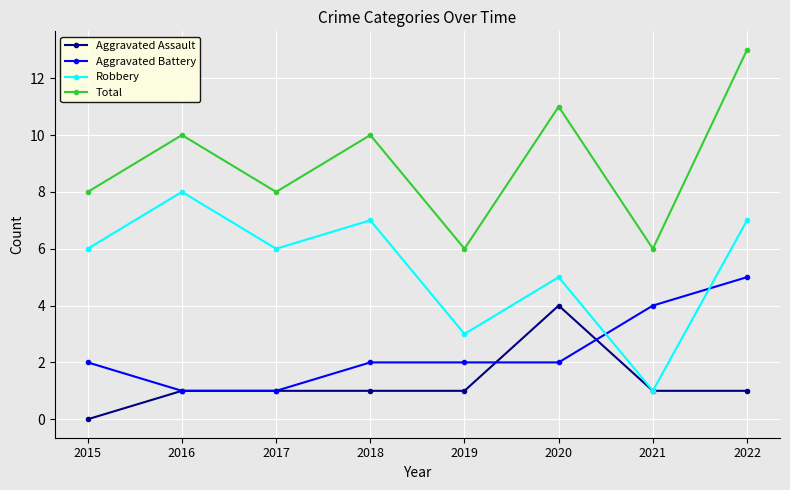

Does the chart have visible grid lines?

Yes